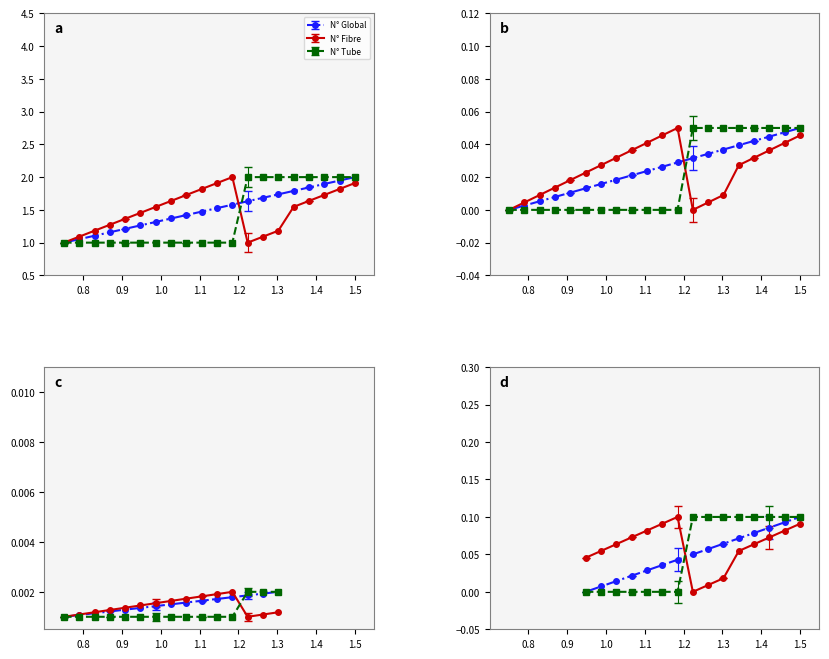

What is the value of the N° Fibre point at the 13th from the left?

1.0